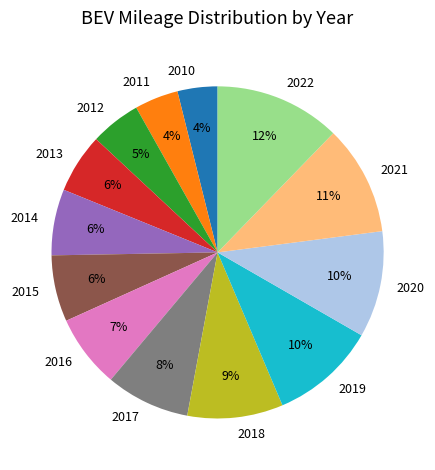

What is the largest slice in the pie chart?

2022